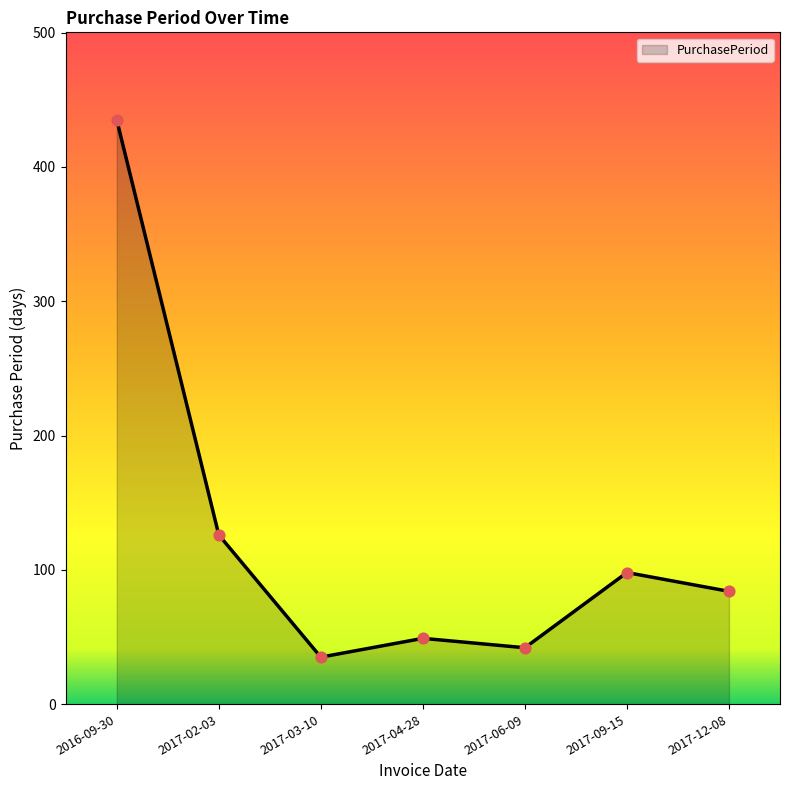

What is the change in value from 2017-02-03 to 2017-04-28?

-77